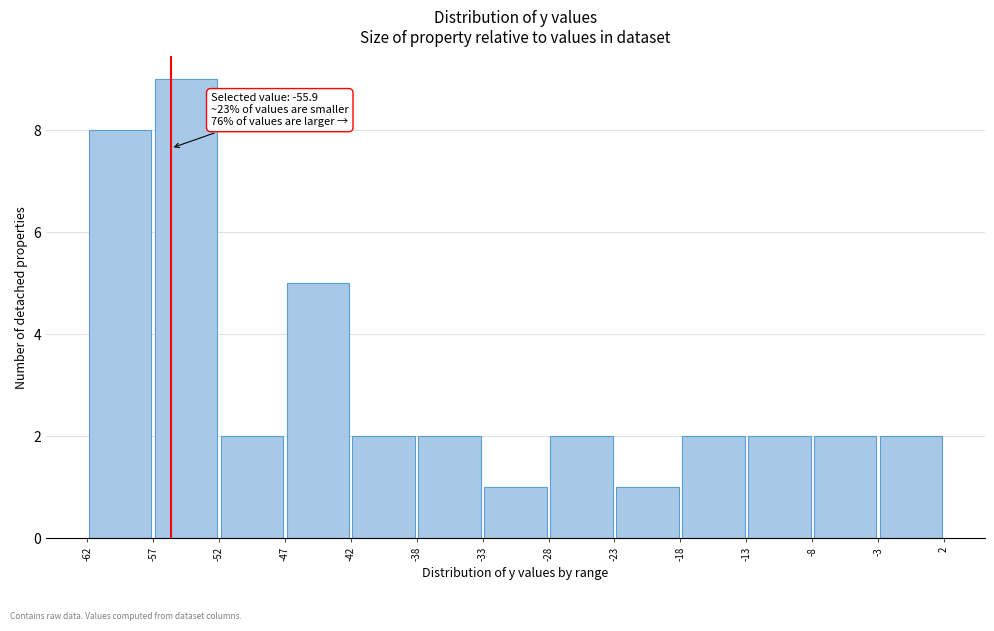

Over which range of the x-axis is the bar tallest?

-57 to -52